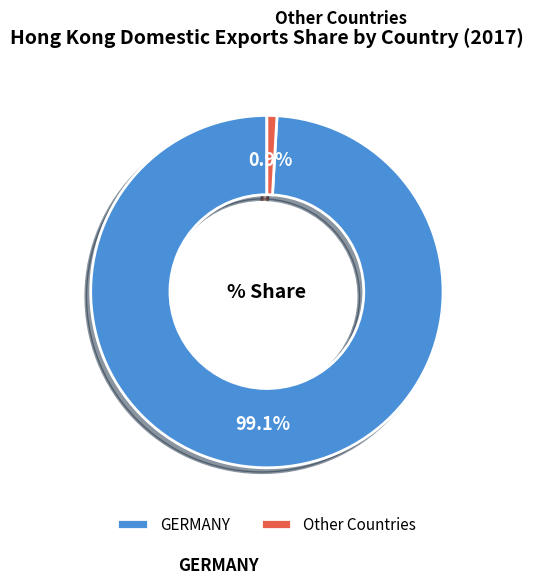

Which slice is the smallest?

Other Countries